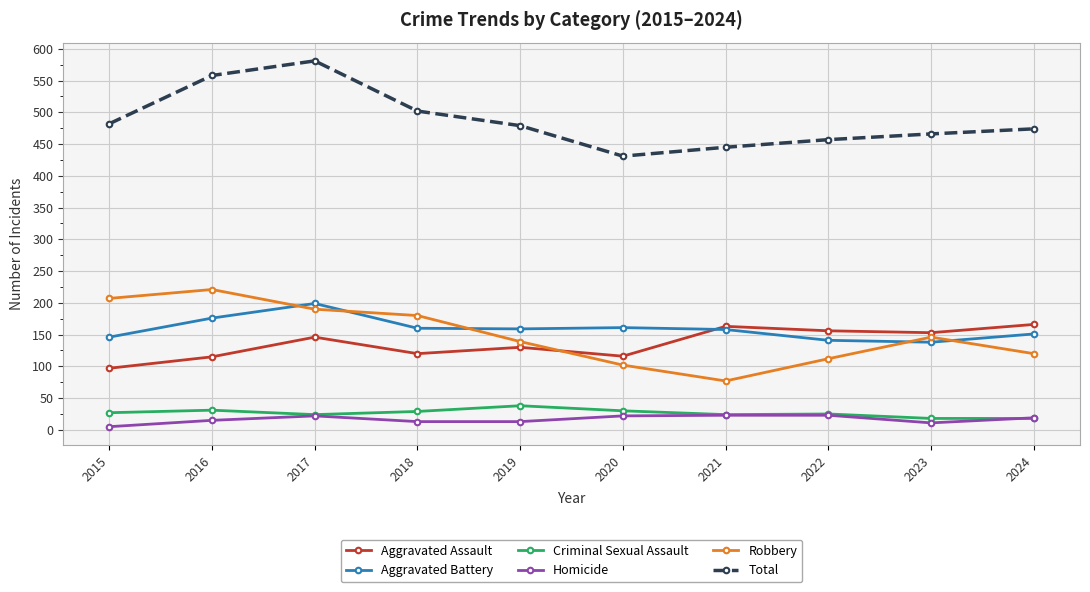

True or false: Criminal Sexual Assault and Aggravated Assault cross at least once.

False